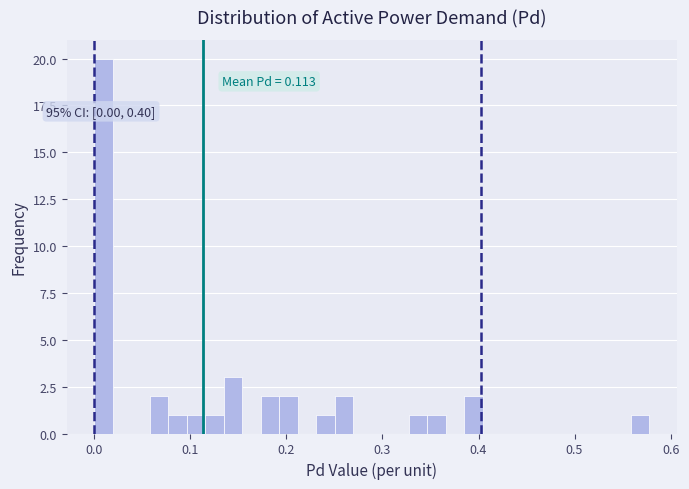

Read against the x-axis, roughly where is the centre of the tallest bar?

0.01